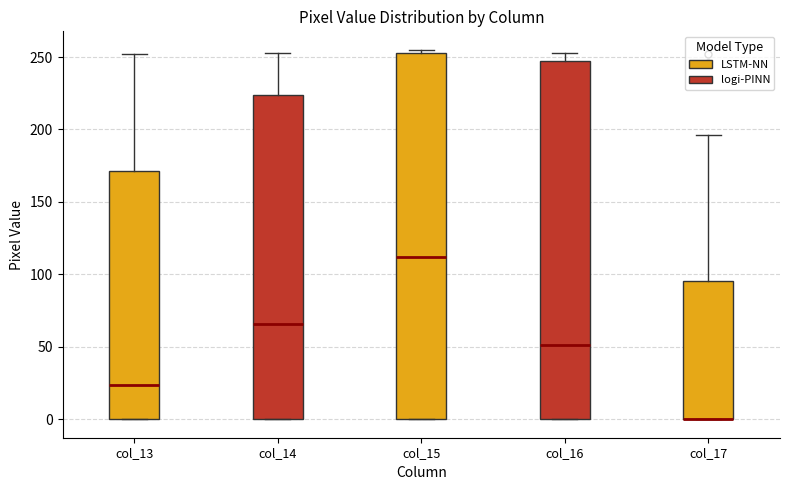

Reading left to right, transcribe this box plot: for each box, give where its median line is, the range the box spans, and where its two whiskers end, as read against the y-axis. The values are not printed on the chart, so give them approximately, as read against the axis.

col_13: median 25, box 0 to 170, whiskers 0 to 250
col_14: median 65, box 0 to 225, whiskers 0 to 255
col_15: median 110, box 0 to 255, whiskers 0 to 255 (just above the box's upper edge)
col_16: median 50, box 0 to 250, whiskers 0 to 255
col_17: median 0 (drawn on the box's lower edge), box 0 to 95, whiskers 0 to 195